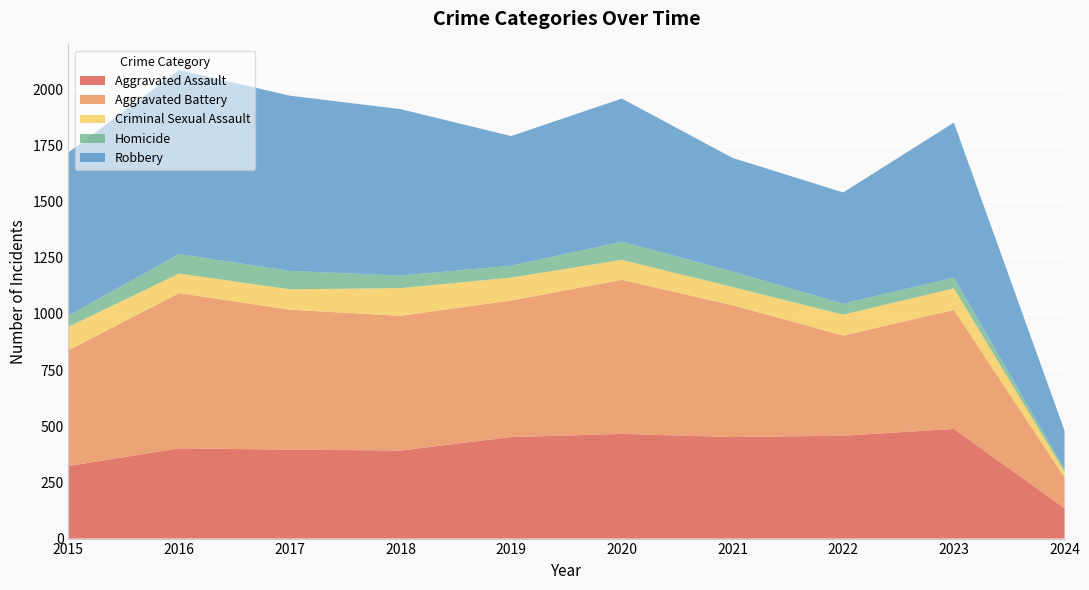

Reading left to right, transcribe all the data shown in this chart.

Aggravated Assault: 2015=323	2016=402	2017=396	2018=392	2019=452	2020=466	2021=452	2022=458	2023=488	2024=135
Aggravated Battery: 2015=515	2016=691	2017=623	2018=600	2019=608	2020=686	2021=587	2022=446	2023=530	2024=137
Criminal Sexual Assault: 2015=105	2016=87	2017=91	2018=123	2019=102	2020=89	2021=81	2022=93	2023=96	2024=26
Homicide: 2015=50	2016=87	2017=82	2018=56	2019=53	2020=81	2021=69	2022=49	2023=48	2024=12
Robbery: 2015=726	2016=819	2017=780	2018=741	2019=577	2020=637	2021=506	2022=495	2023=690	2024=170